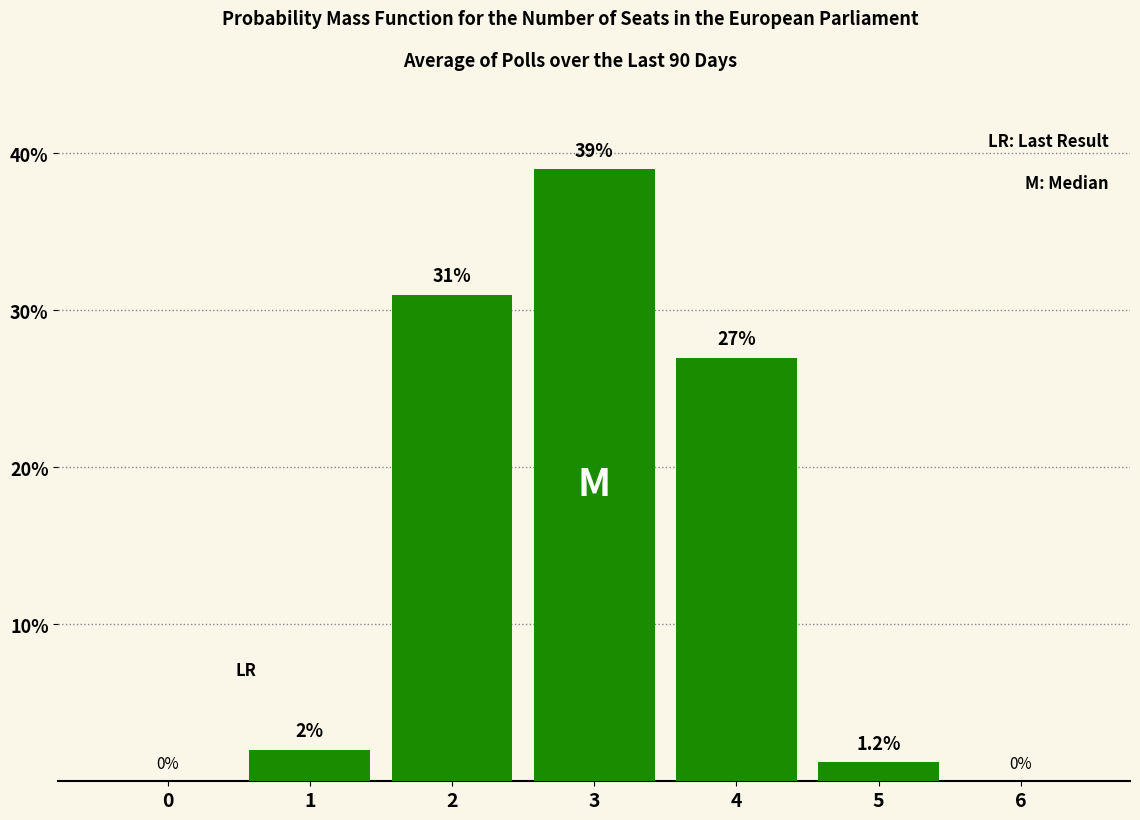

Reading right to left, transcribe all the data shown in this chart.

6=0.0	5=1.2	4=27.0	3=39.0	2=31.0	1=2.0	0=0.0